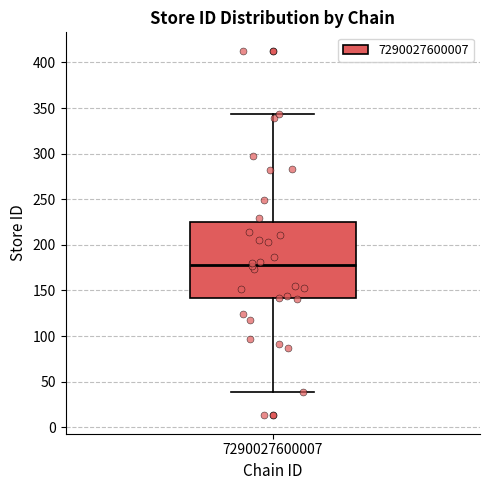

Where does the lower whisker of the box at x = 7290027600007 end on the y-axis? The values are not printed on the chart, so give them approximately, as read against the axis.

40